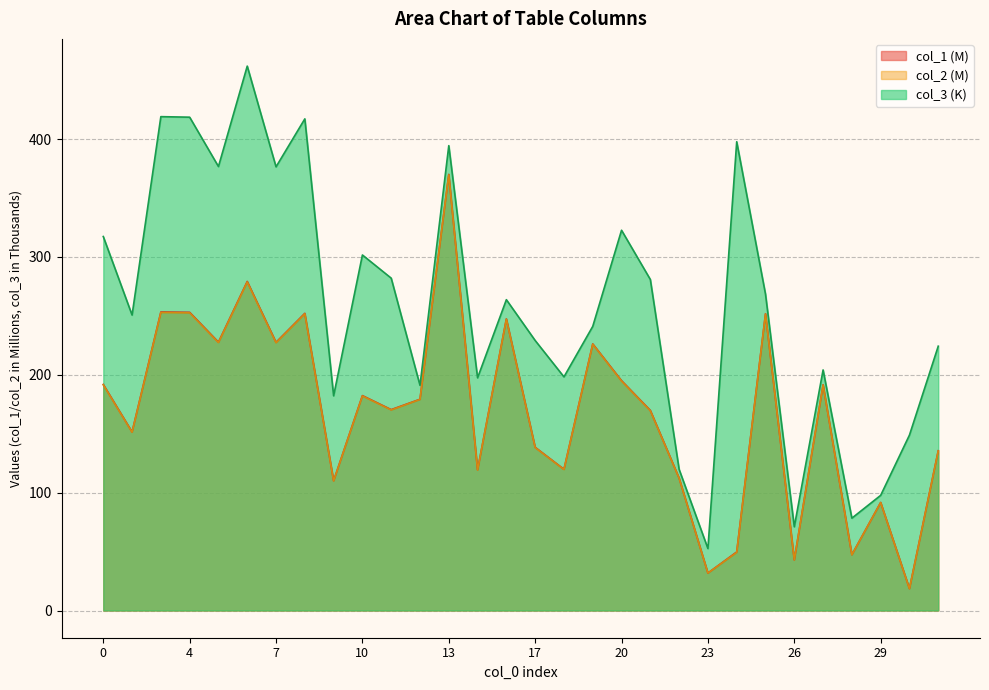

In col_1, how many points are higher than both neighbors (excluding endpoints)?

10